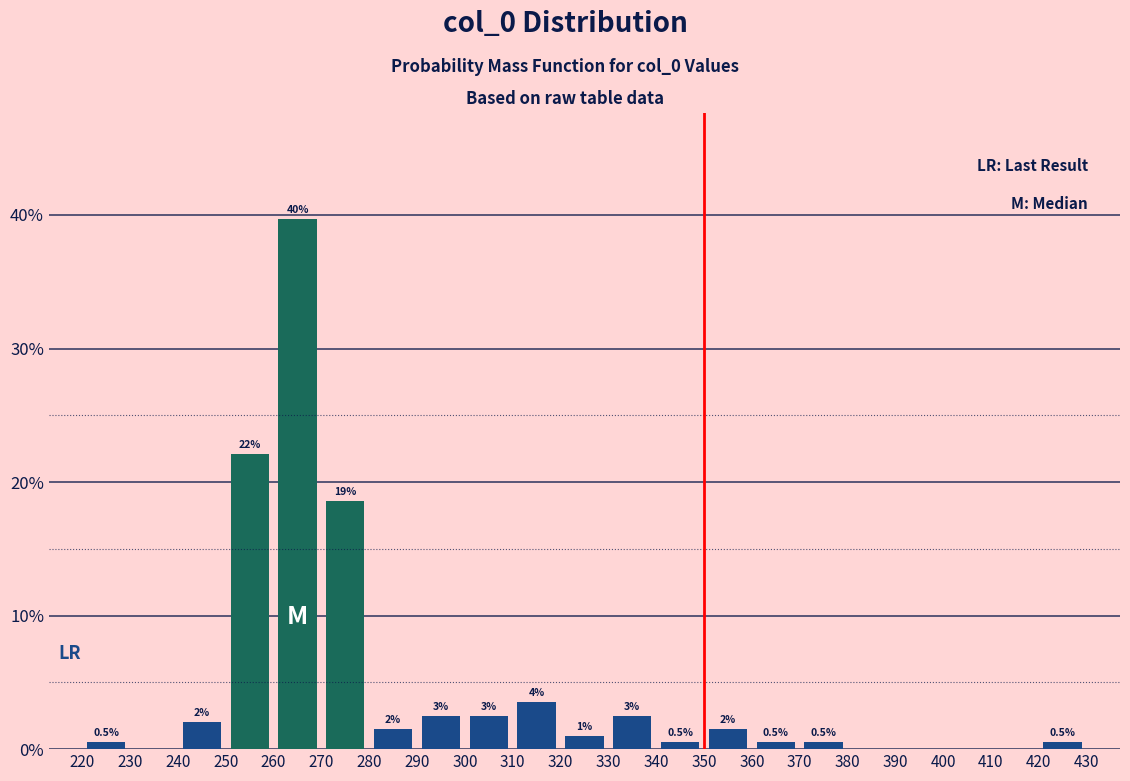

Which range on the x-axis has the tallest bar?

260 to 270